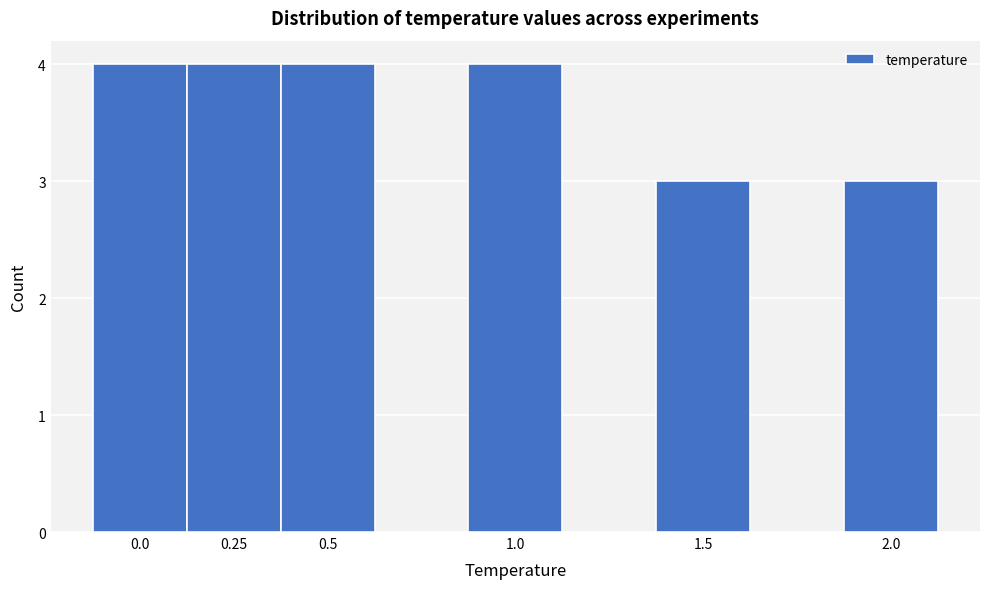

Reading left to right, transcribe this chart: for each bar, give the range it covers on the x-axis and its height. Neither the bar edges nor the heights are printed on the chart, so give them approximately, as read against the axes.

-0.125 to 0.125: 4
0.125 to 0.375: 4
0.375 to 0.625: 4
0.625 to 0.875: 0
0.875 to 1.125: 4
1.125 to 1.375: 0
1.375 to 1.625: 3
1.625 to 1.875: 0
1.875 to 2.125: 3